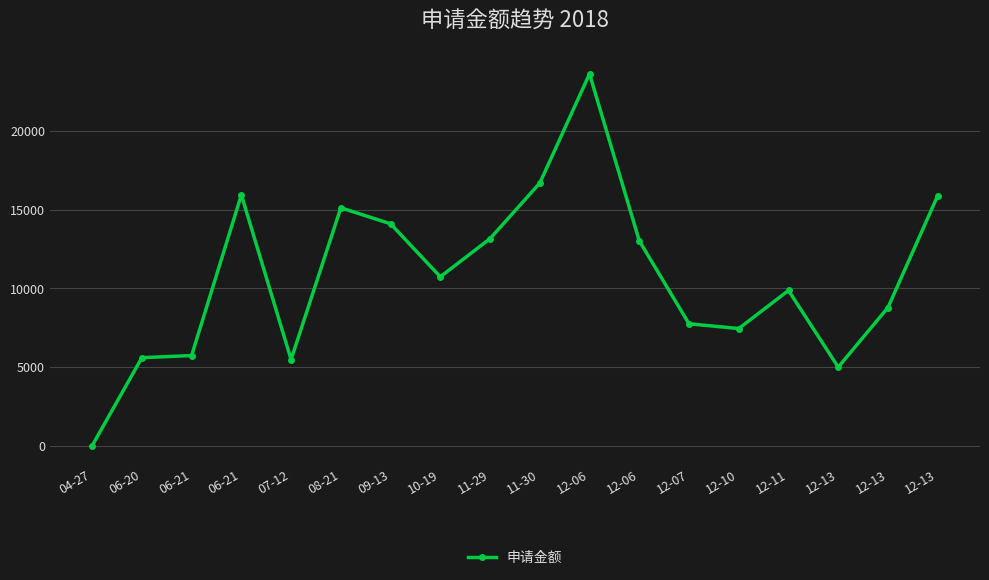

What is the sum of the values at 12-06 and 12-07?

31354